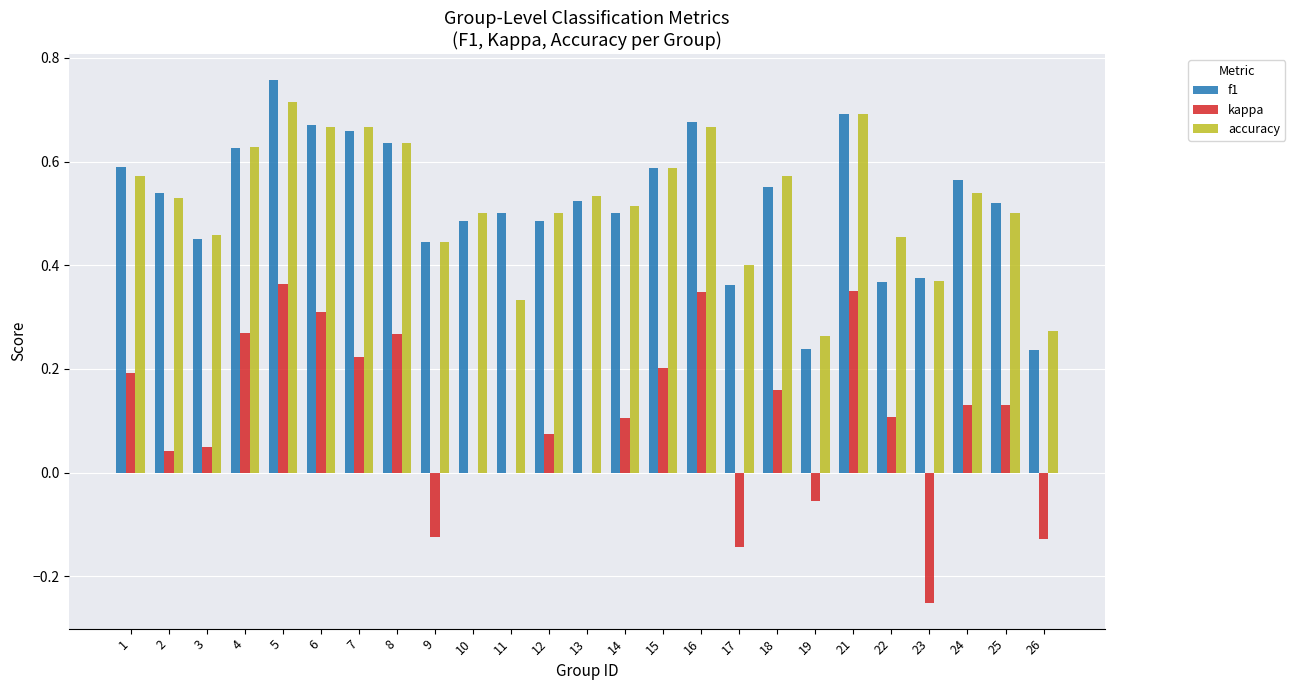

What is the sum of all f1 values?

13.0